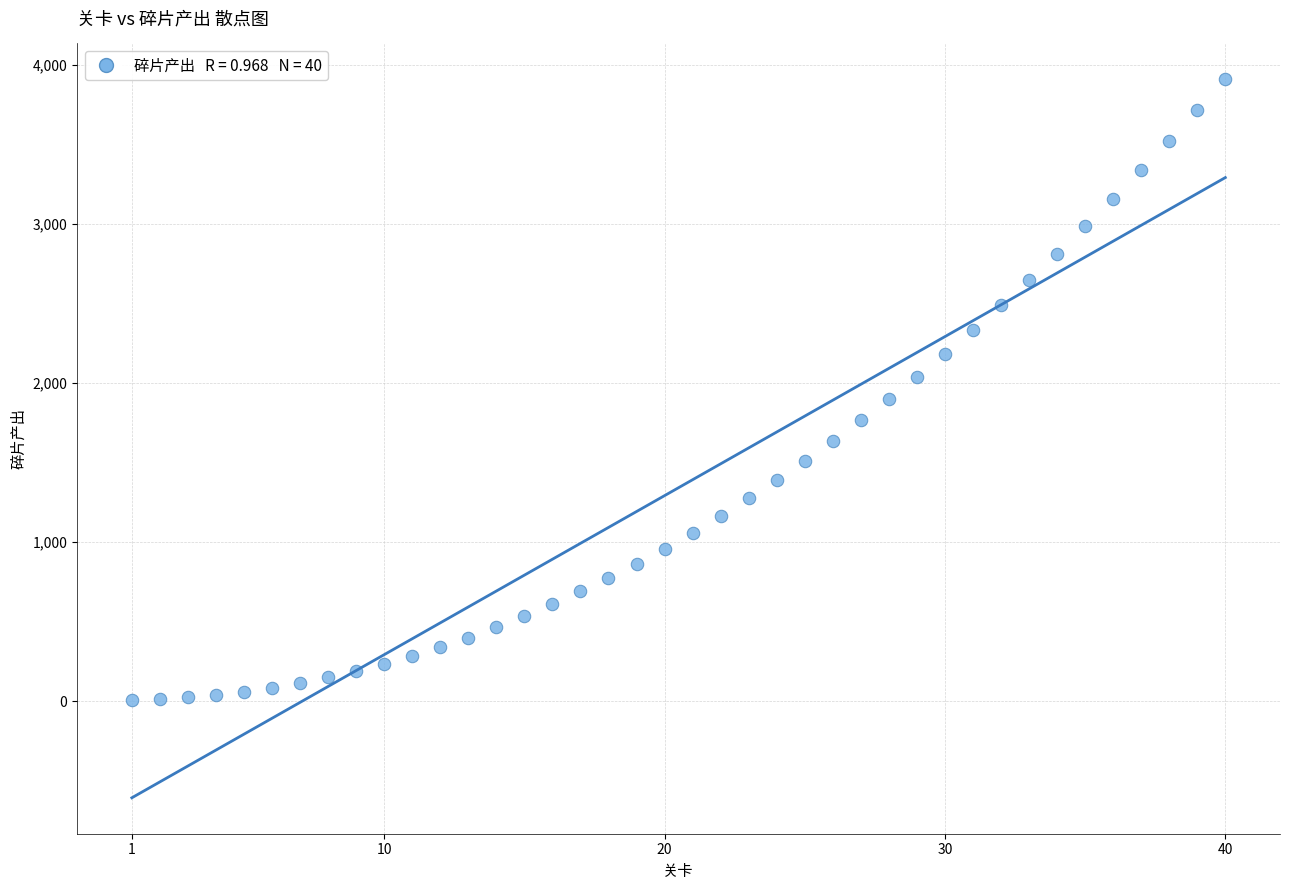

What is the range of Y values (max minus min)?

3900